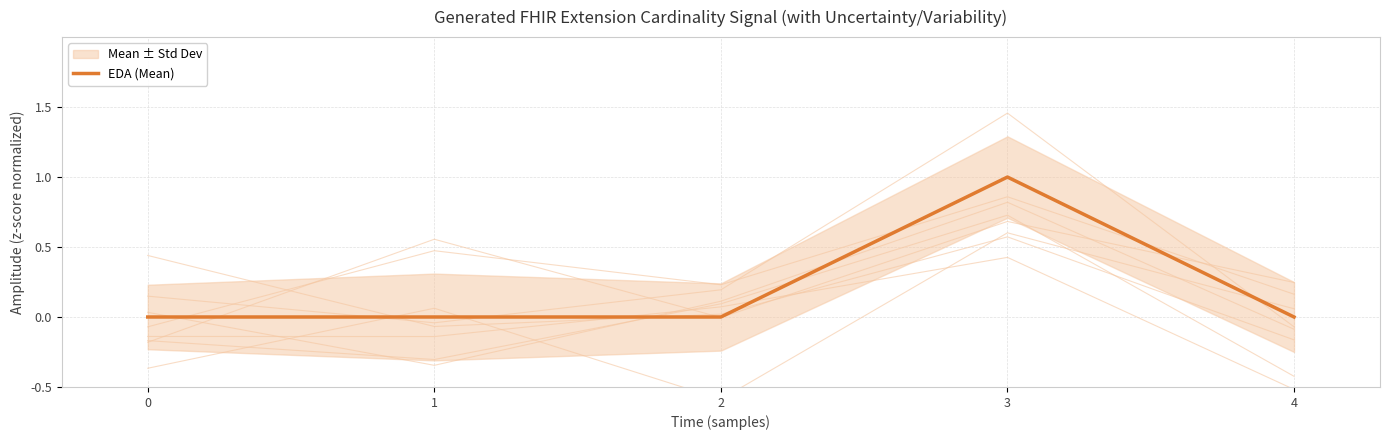

What is the change in value from 0 to 3?

+1